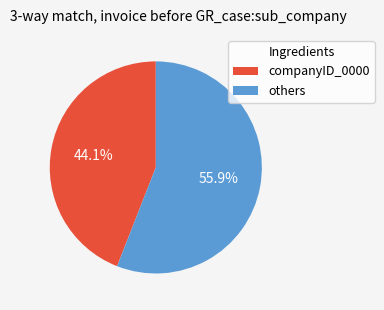

Does any single category account for the majority?

Yes